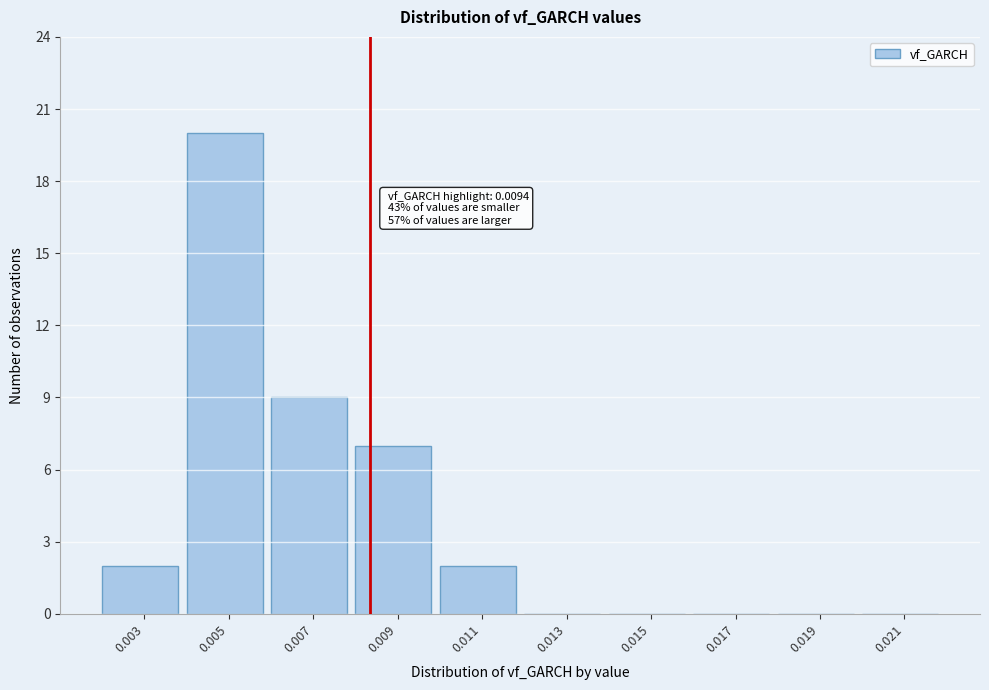

Reading left to right, transcribe all the data shown in this chart.

0.003=2	0.005=20	0.007=9	0.009=7	0.011=2	0.013=0	0.015=0	0.017=0	0.019=0	0.021=0